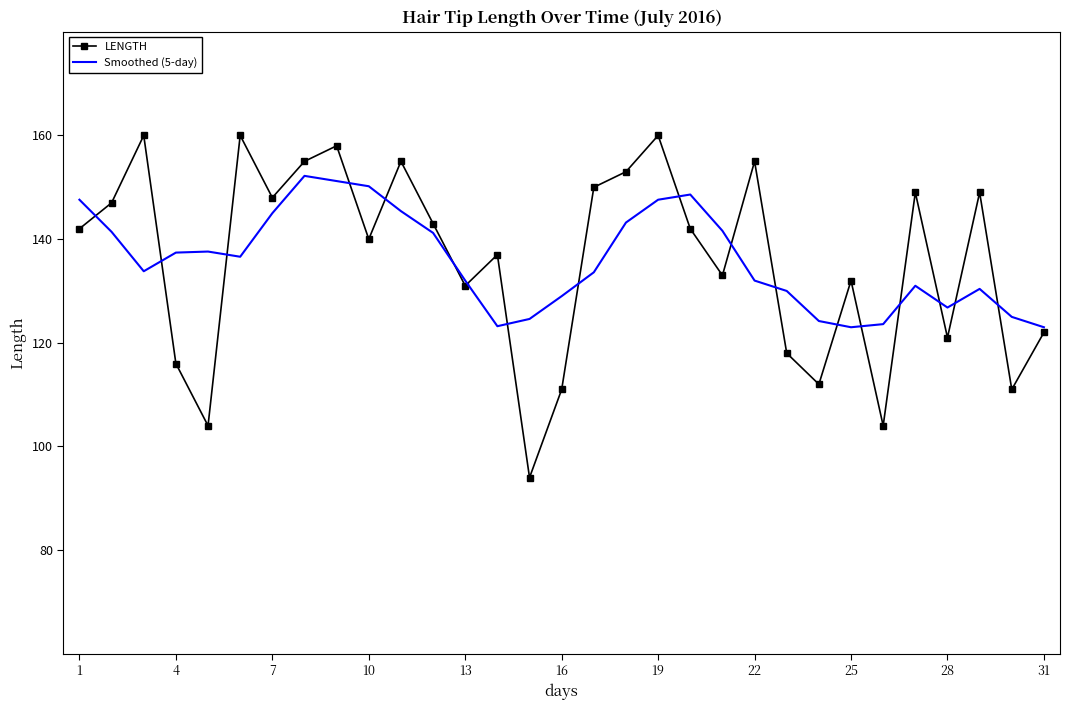

What is the lowest value of the Smoothed (5-day) series?

123.0